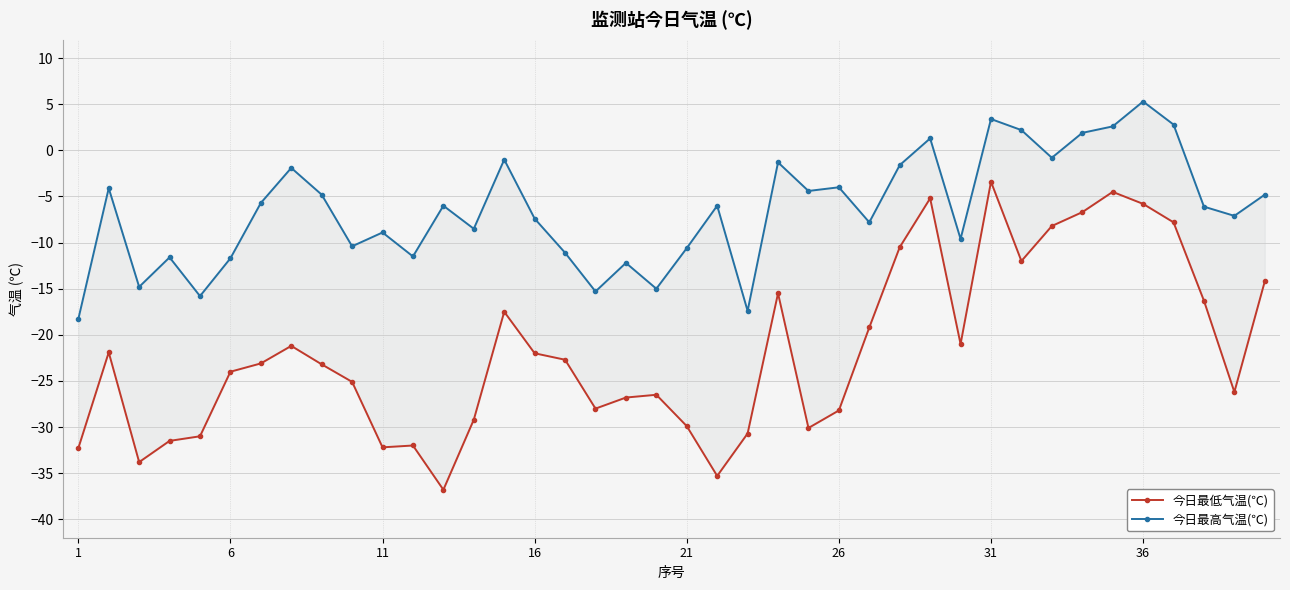

Is the value of 今日最高气温(℃) at 34 greater than the value of 今日最低气温(℃) at 16?

Yes